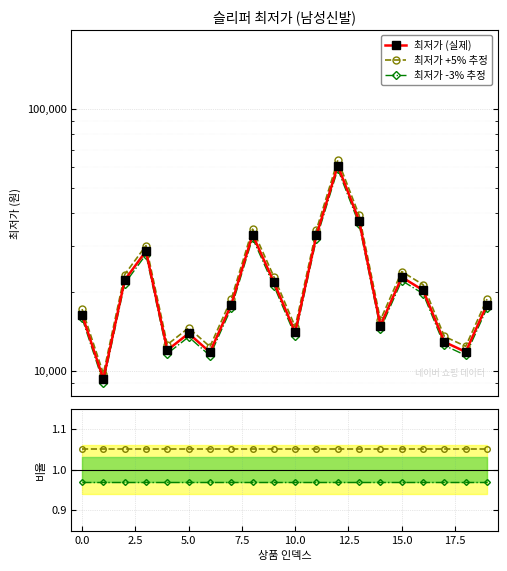

The value of 최저가 +5% 추정 at 2.5 is 1.8. True or false?

False